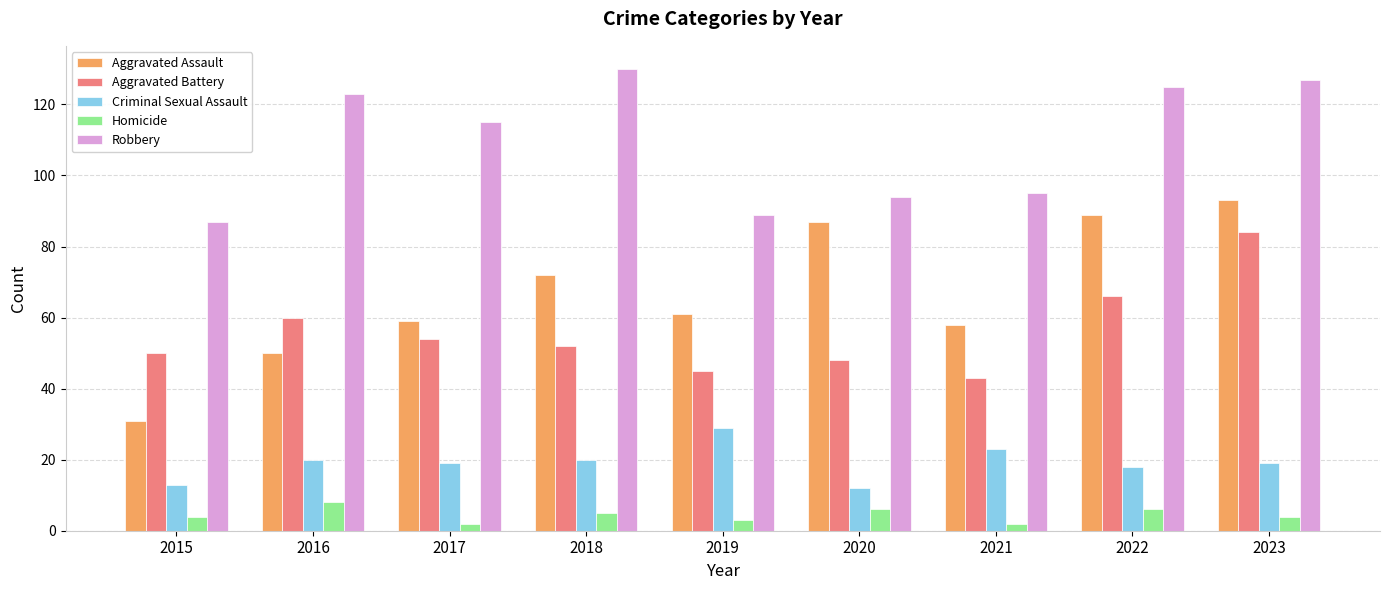

Which label corresponds to the largest value in the chart?

2018